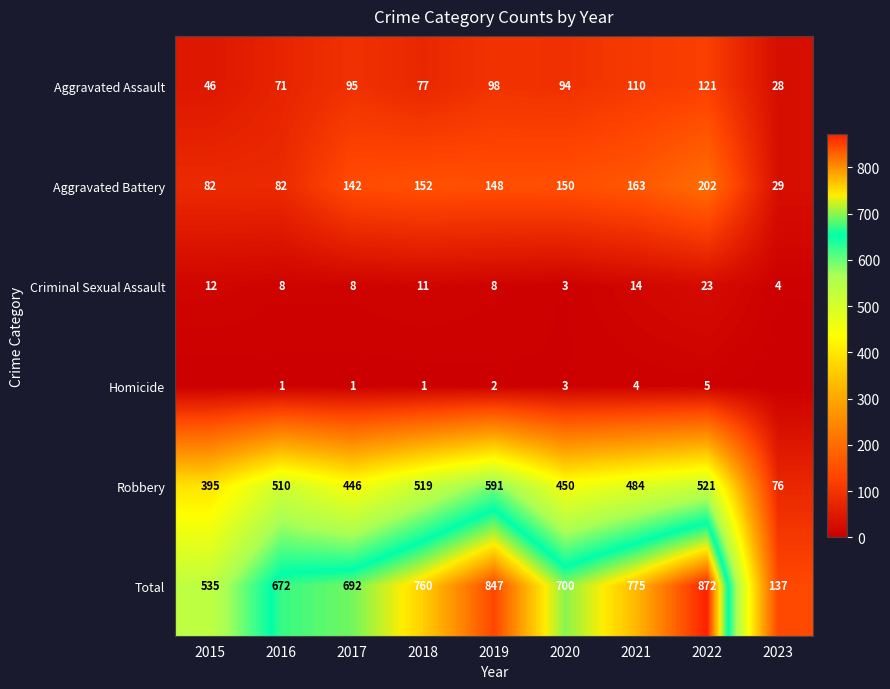

At which category is the sum across all series the highest?

2022